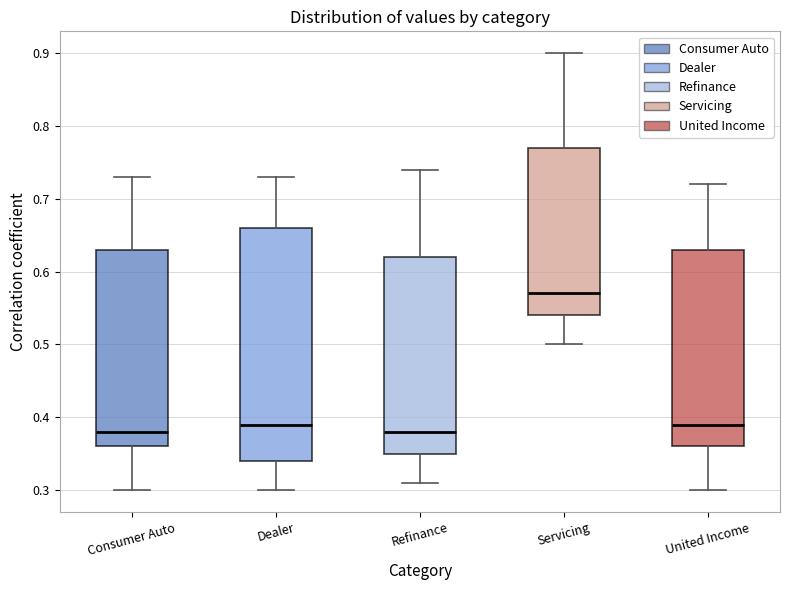

Which box is the tallest, from its lower edge to its upper edge?

Dealer